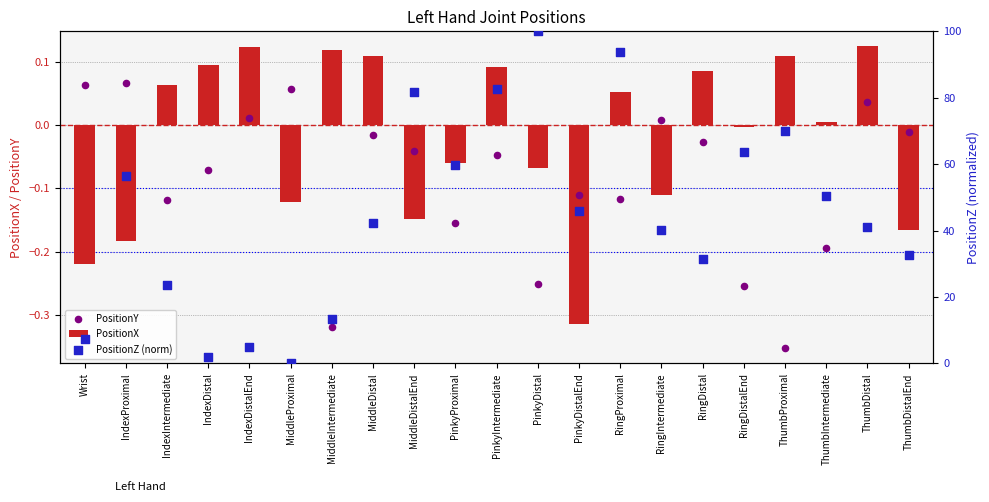

What is the total value across all series at RingProximal?

93.8